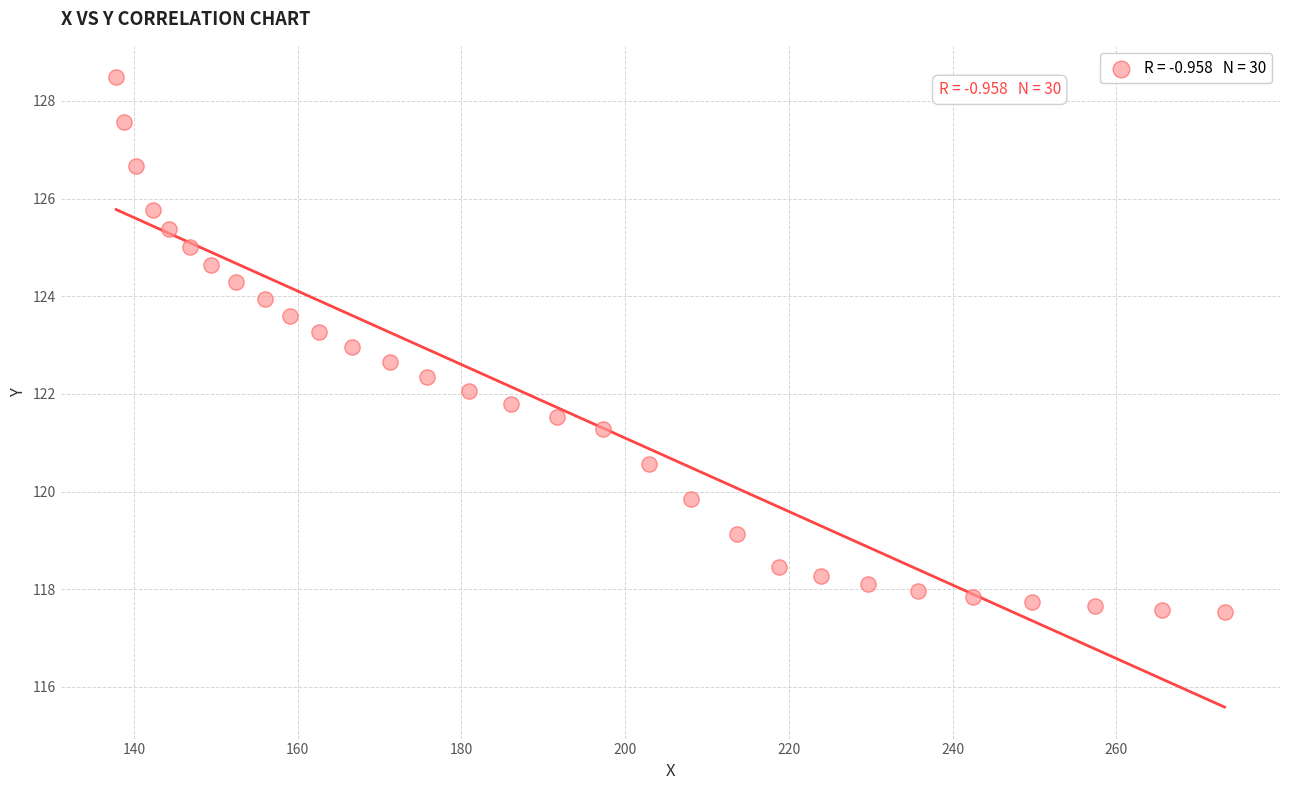

What is the range of Y values (max minus min)?

11.0